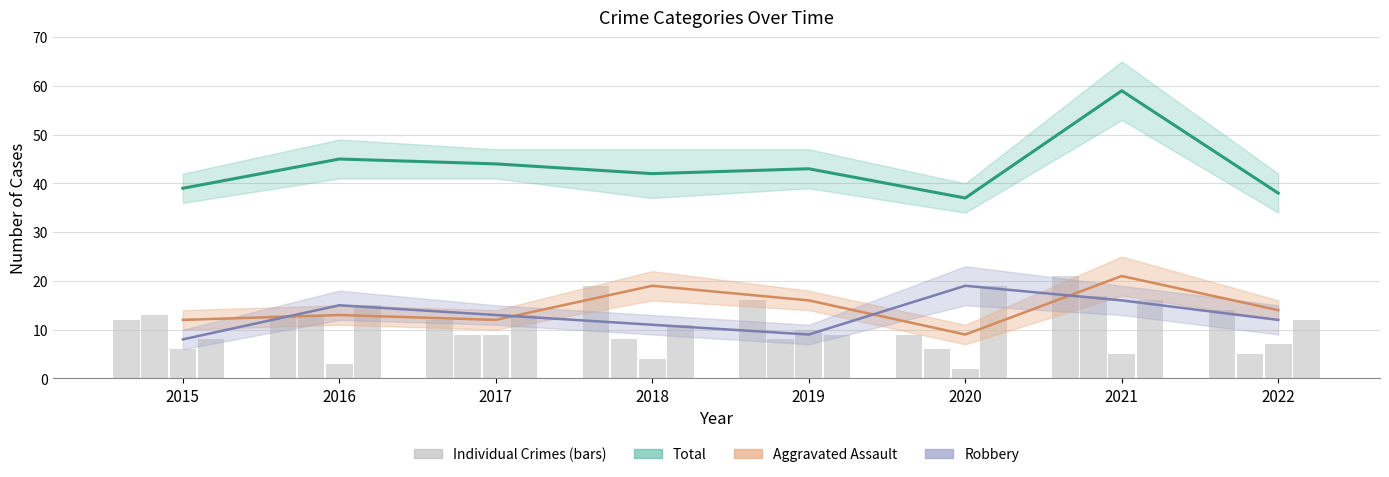

Read the Total value at 2018, to the nearest 5.

40